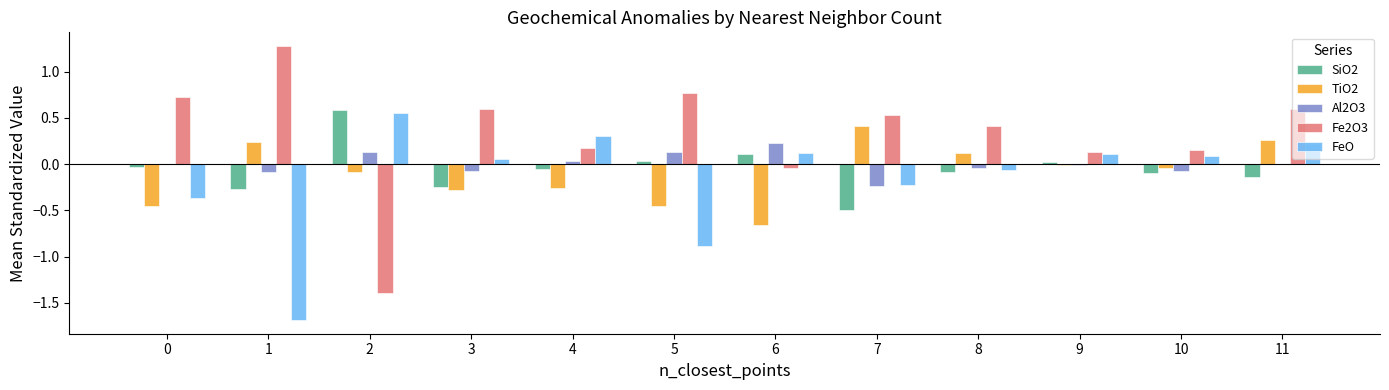

Which series has the largest total across all categories?

Fe2O3